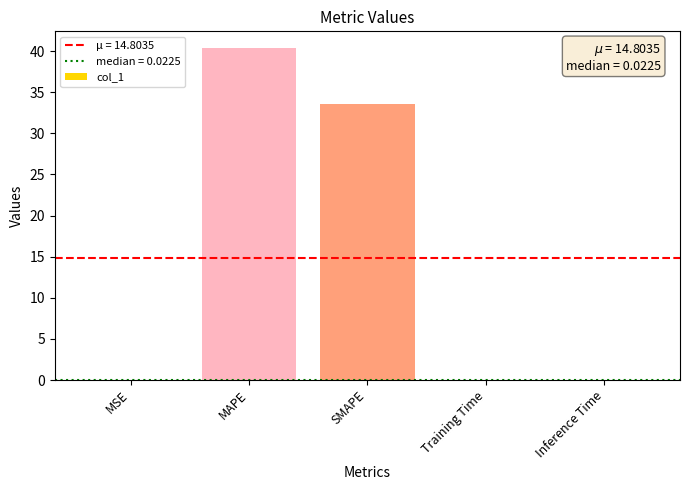

Does the chart contain stacked bars?

No